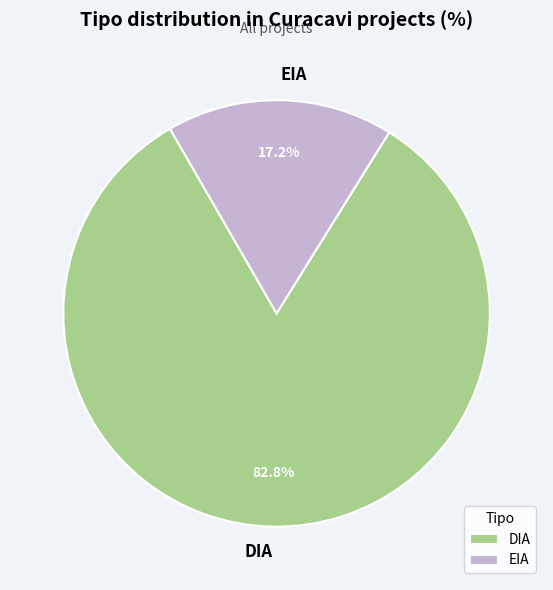

Combined, what portion of the pie is DIA and EIA?

100.0%